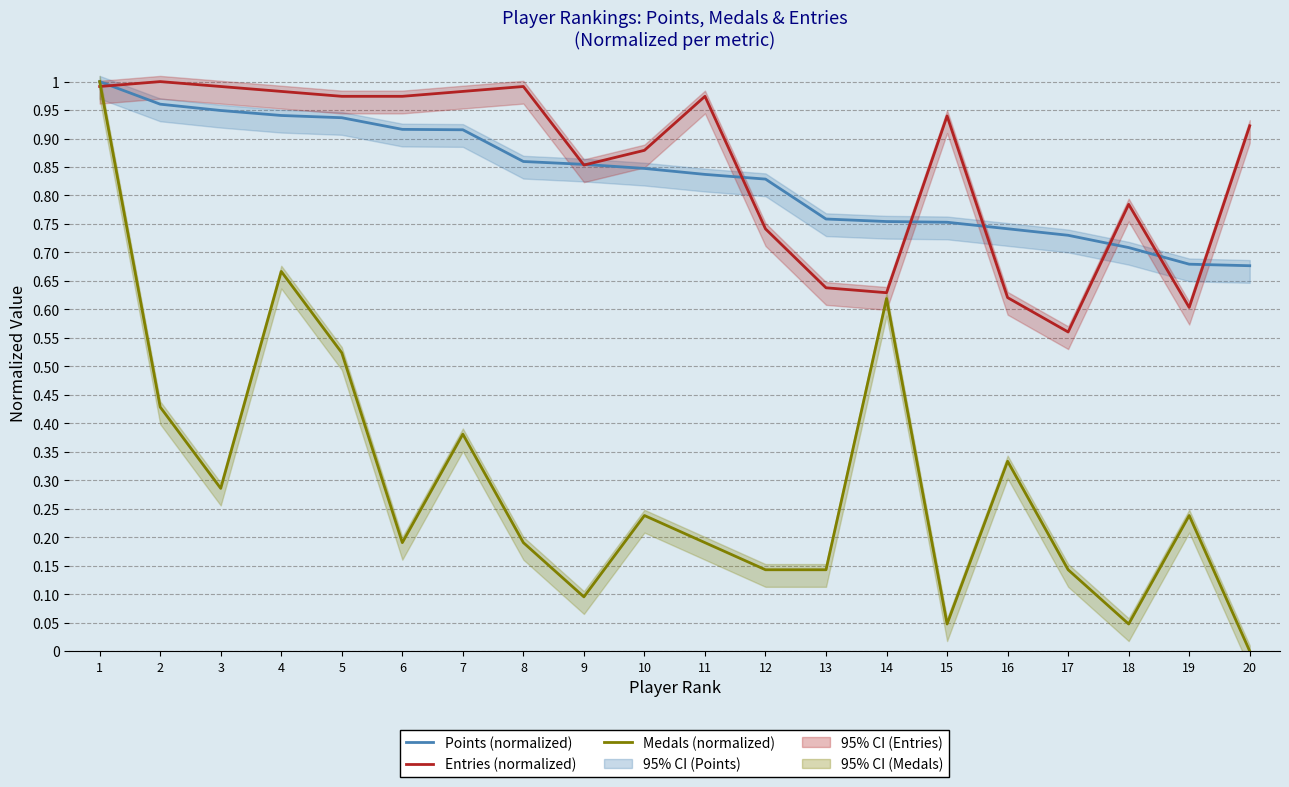

Reading left to right, extract all data points from this chart.

Points (normalized): 1=1.0	2=1.0	3=0.9	4=0.9	5=0.9	6=0.9	7=0.9	8=0.9	9=0.9	10=0.8	11=0.8	12=0.8	13=0.8	14=0.8	15=0.8	16=0.7	17=0.7	18=0.7	19=0.7	20=0.7
Entries (normalized): 1=1.0	2=1.0	3=1.0	4=1.0	5=1.0	6=1.0	7=1.0	8=1.0	9=0.9	10=0.9	11=1.0	12=0.7	13=0.6	14=0.6	15=0.9	16=0.6	17=0.6	18=0.8	19=0.6	20=0.9
Medals (normalized): 1=1.0	2=0.4	3=0.3	4=0.7	5=0.5	6=0.2	7=0.4	8=0.2	9=0.1	10=0.2	11=0.2	12=0.1	13=0.1	14=0.6	15=0.0	16=0.3	17=0.1	18=0.0	19=0.2	20=0.0